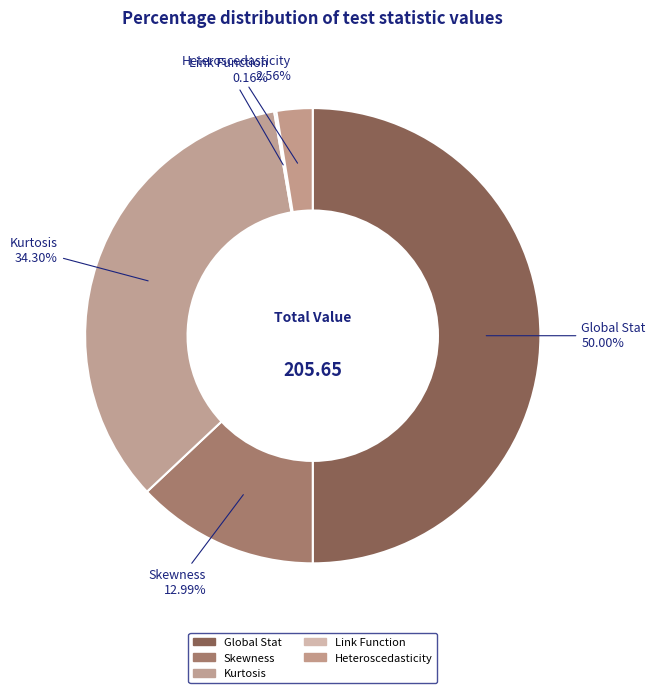

What is the largest slice in the pie chart?

Global Stat